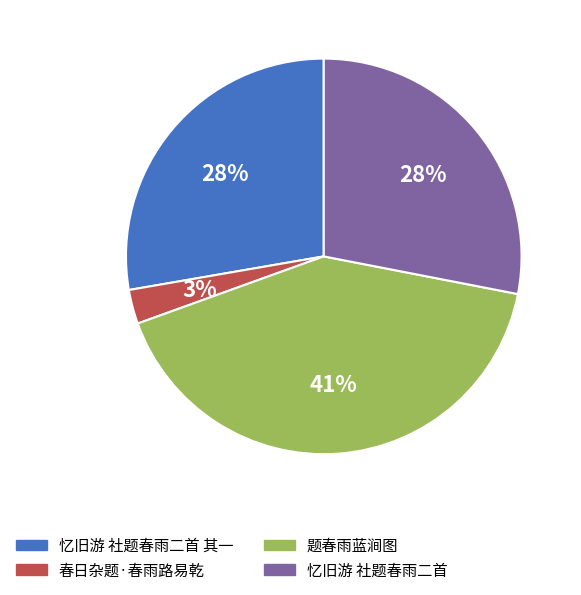

To the nearest percent, what portion does 题春雨蓝涧图 represent?

41%